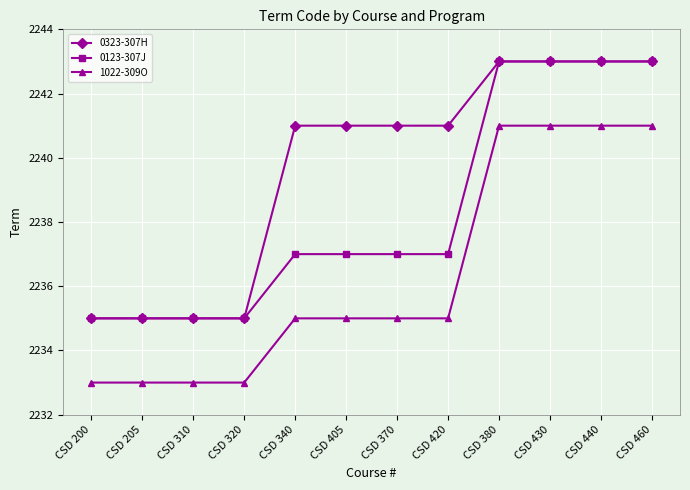

Which series changed the most between CSD 200 and CSD 340?

0323-307H